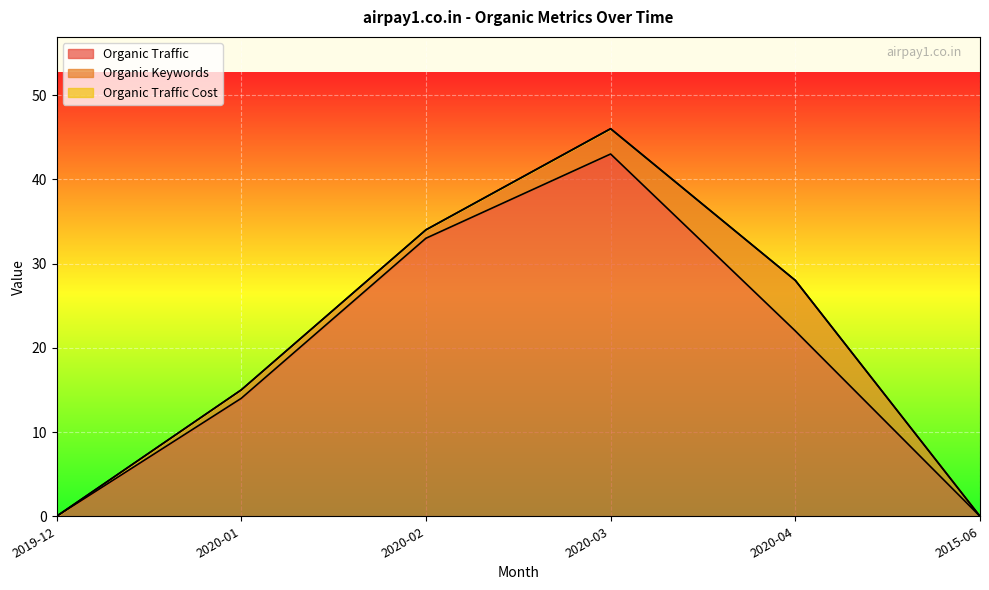

At which label does Organic Traffic reach its minimum?

2019-12